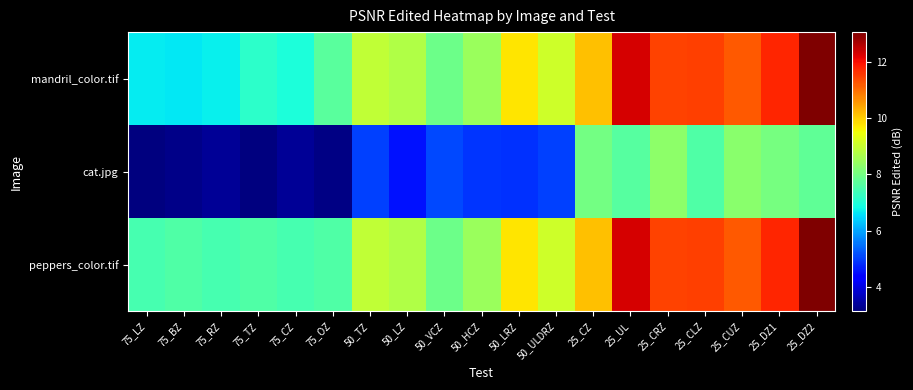

Which category has the highest value across all series?

25_DZ2